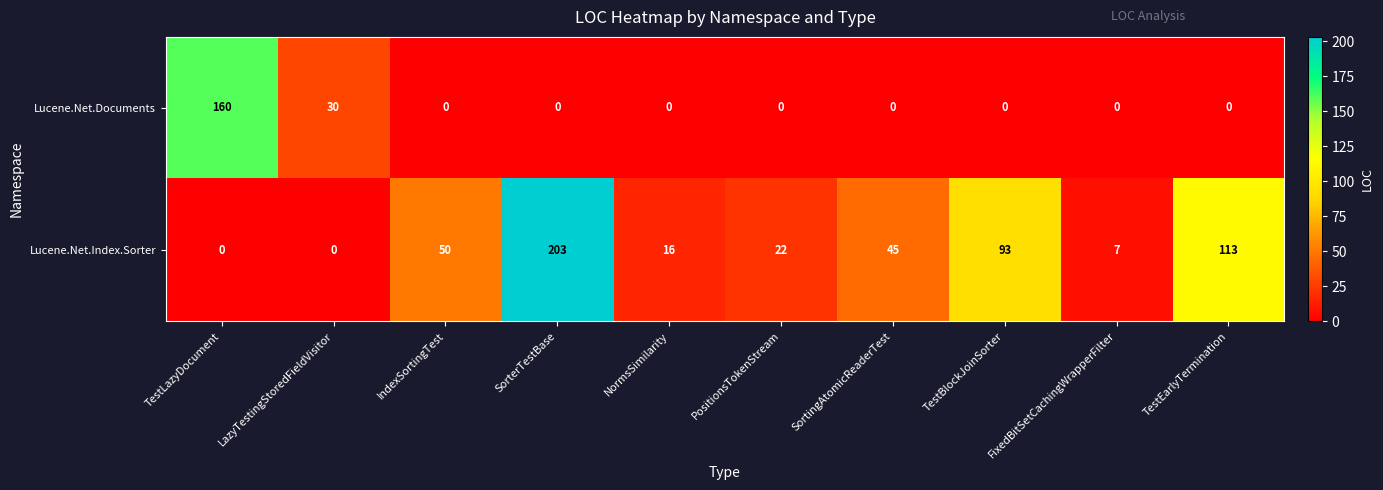

What is the sum of all Lucene.Net.Index.Sorter values?

549